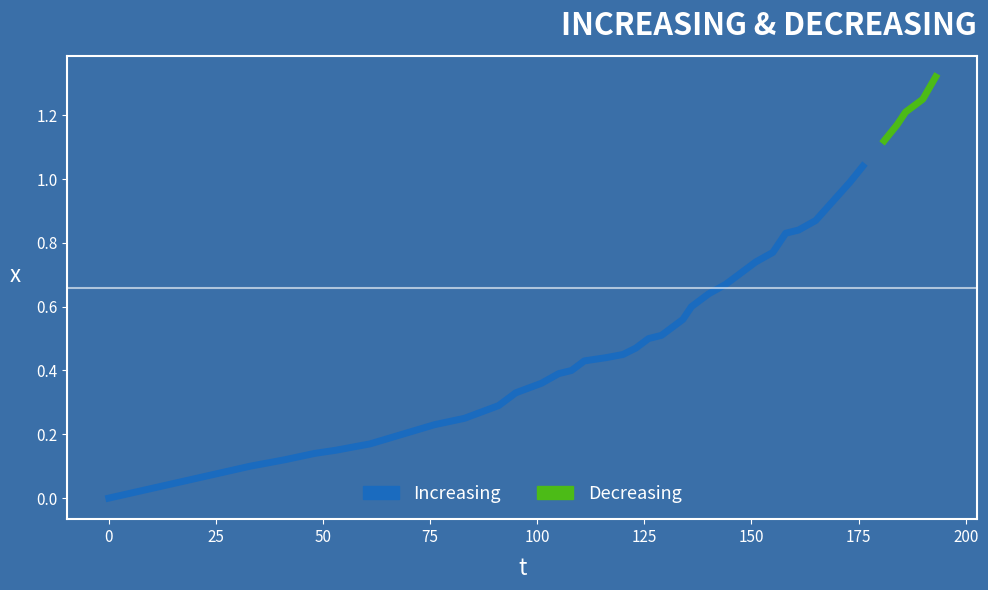

List the labels in order of value, largest first.

193, 190, 186, 184, 181, 176, 173, 169, 165, 161, 158, 155, 151, 148, 144, 140, 136, 134, 129, 126, 123, 120, 116, 111, 108, 105, 101, 95, 91, 87, 83, 76, 71, 66, 61, 53, 48, 41, 33, 0